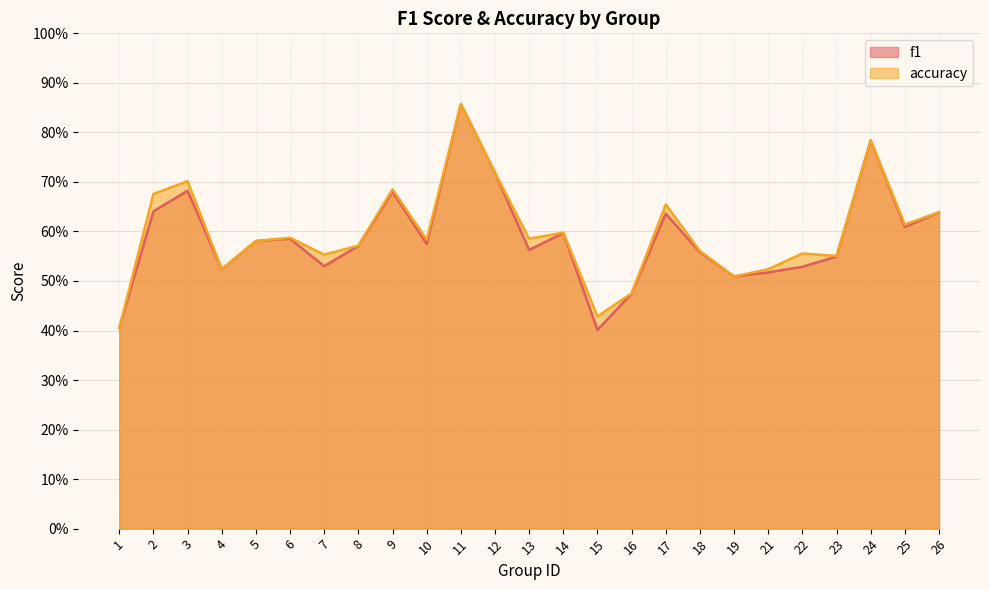

Reading left to right, what are all the values shown in this chart?

f1: 1=0.4	2=0.6	3=0.7	4=0.5	5=0.6	6=0.6	7=0.5	8=0.6	9=0.7	10=0.6	11=0.9	12=0.7	13=0.6	14=0.6	15=0.4	16=0.5	17=0.6	18=0.6	19=0.5	21=0.5	22=0.5	23=0.5	24=0.8	25=0.6	26=0.6
accuracy: 1=0.4	2=0.7	3=0.7	4=0.5	5=0.6	6=0.6	7=0.6	8=0.6	9=0.7	10=0.6	11=0.9	12=0.7	13=0.6	14=0.6	15=0.4	16=0.5	17=0.7	18=0.6	19=0.5	21=0.5	22=0.6	23=0.6	24=0.8	25=0.6	26=0.6